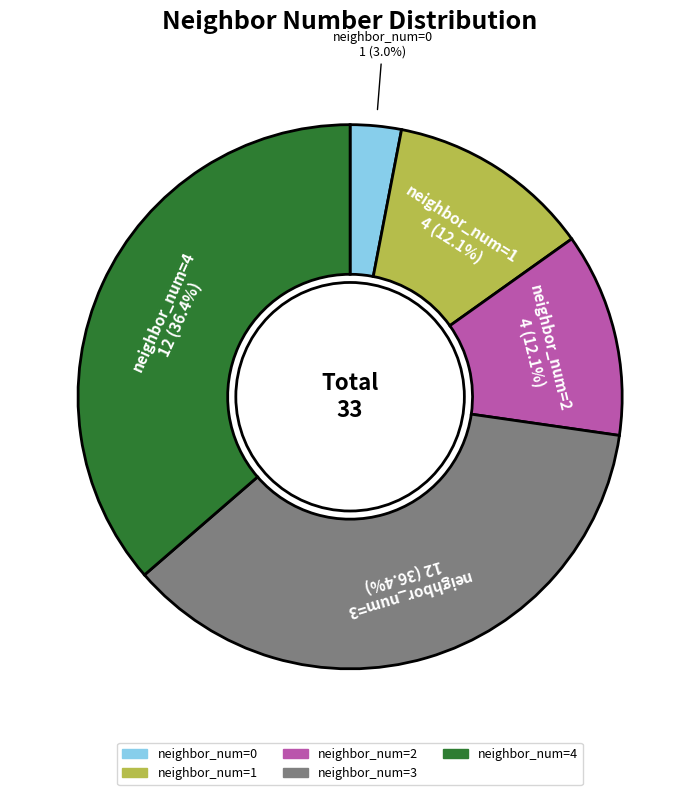

To the nearest percent, what portion does neighbor_num=2 represent?

12%